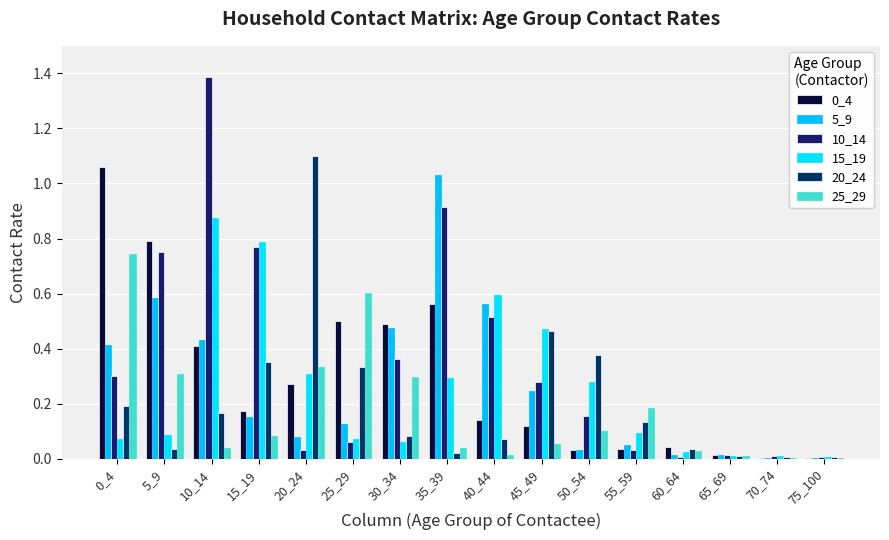

How many groups of bars are there?

16